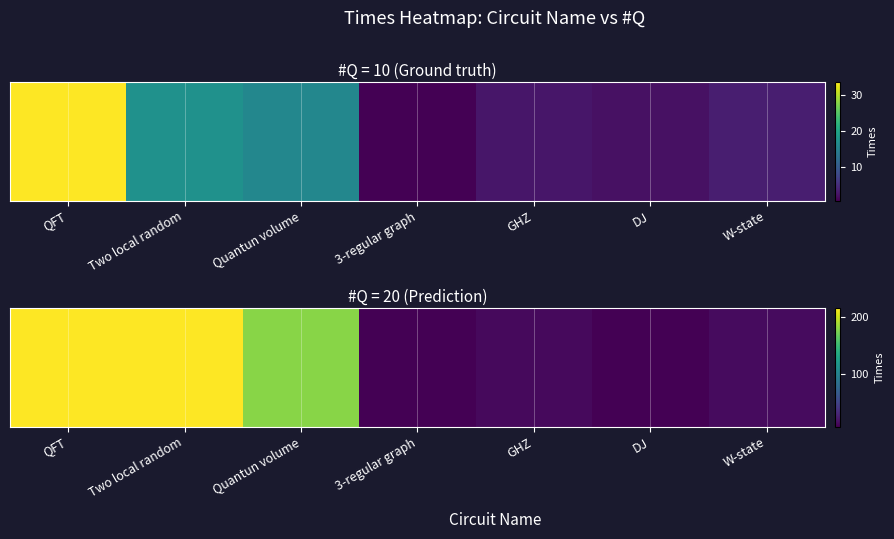

Which has a higher value, W-state or QFT?

QFT